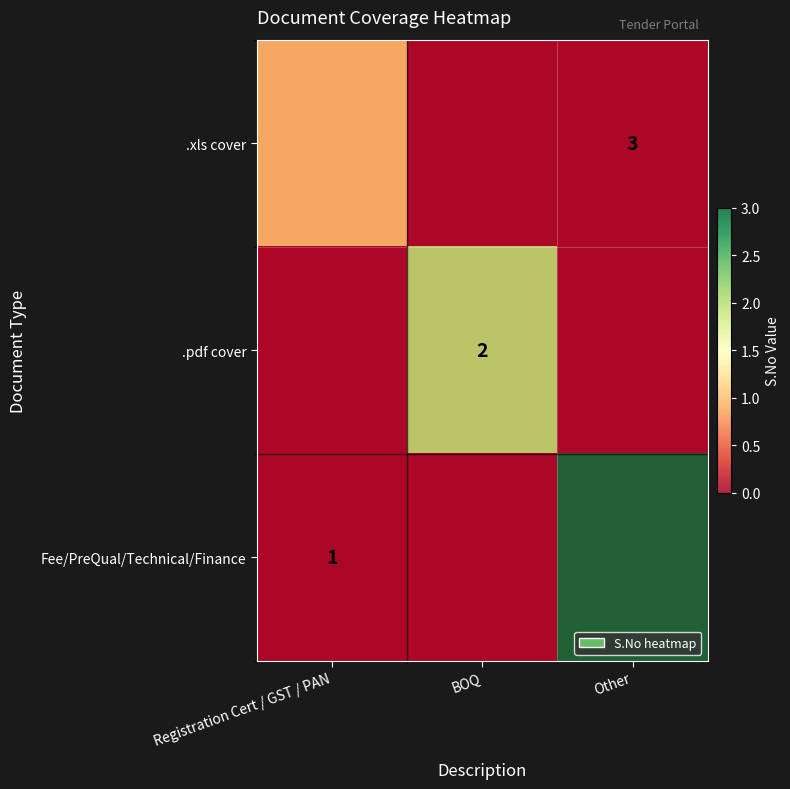

Which has a higher value, Other or Registration Cert / GST / PAN?

Registration Cert / GST / PAN